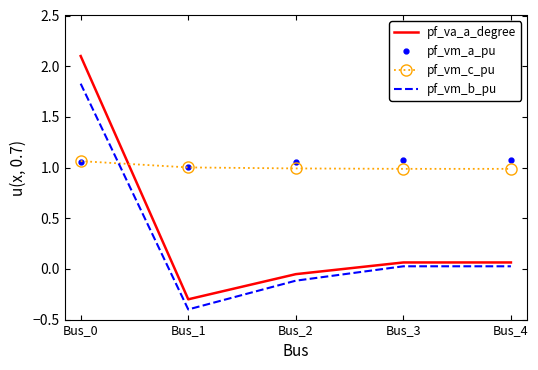

Which series has the largest range (max minus min)?

pf_va_a_degree